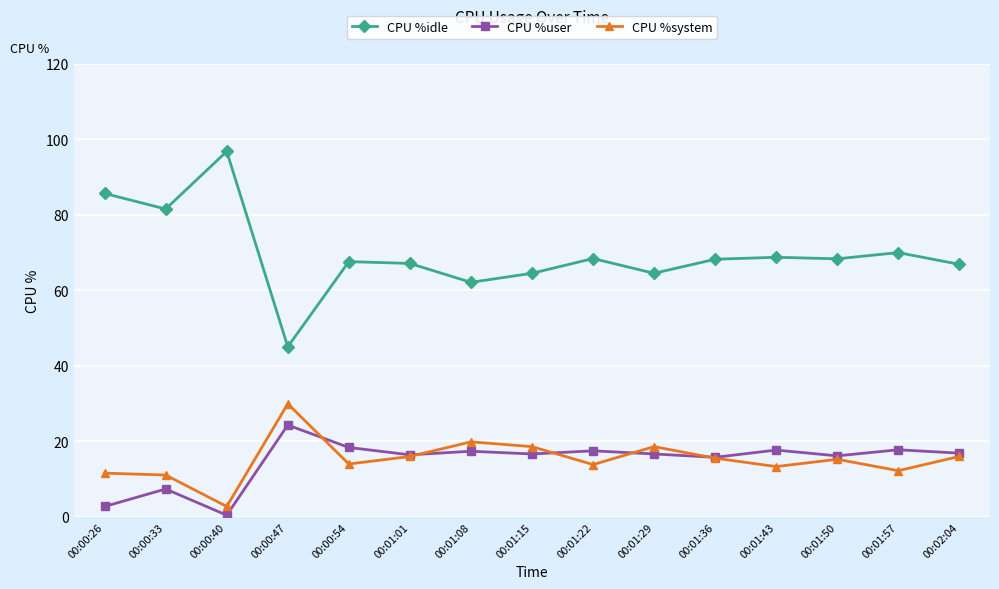

Rank the series at 00:00:26 from highest to lowest value.

CPU %idle, CPU %system, CPU %user